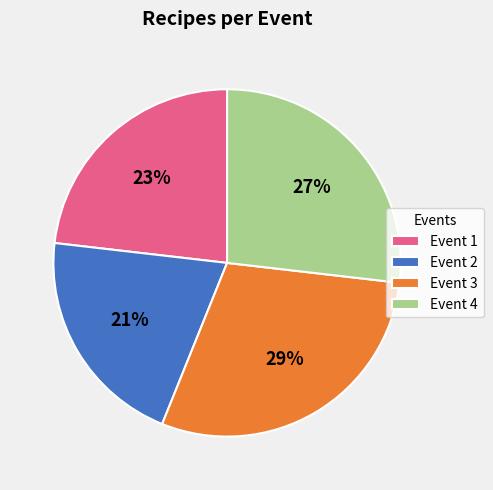

To the nearest percent, what percentage of the pie is Event 2?

21%